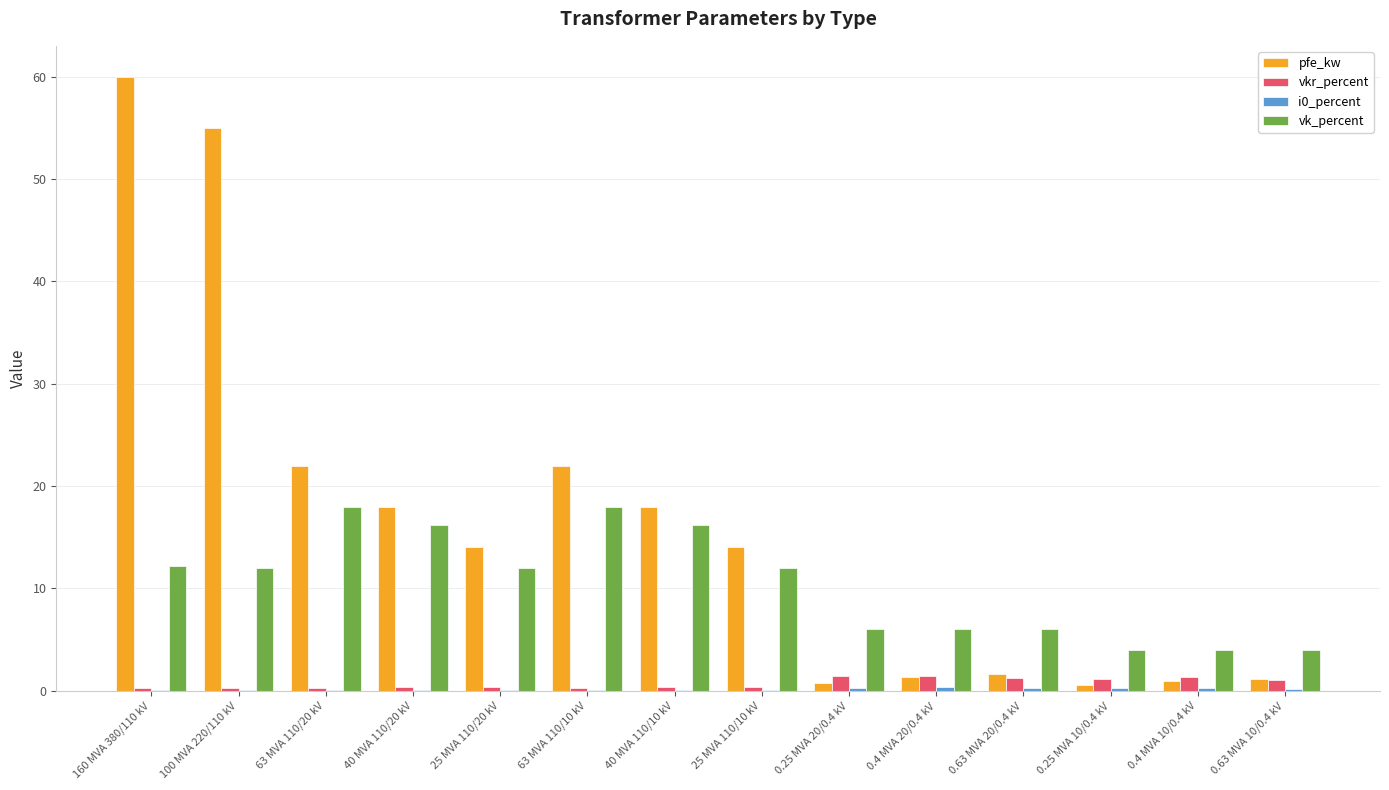

The vk_percent series shows 16.2 at 40 MVA 110/20 kV. True or false?

True